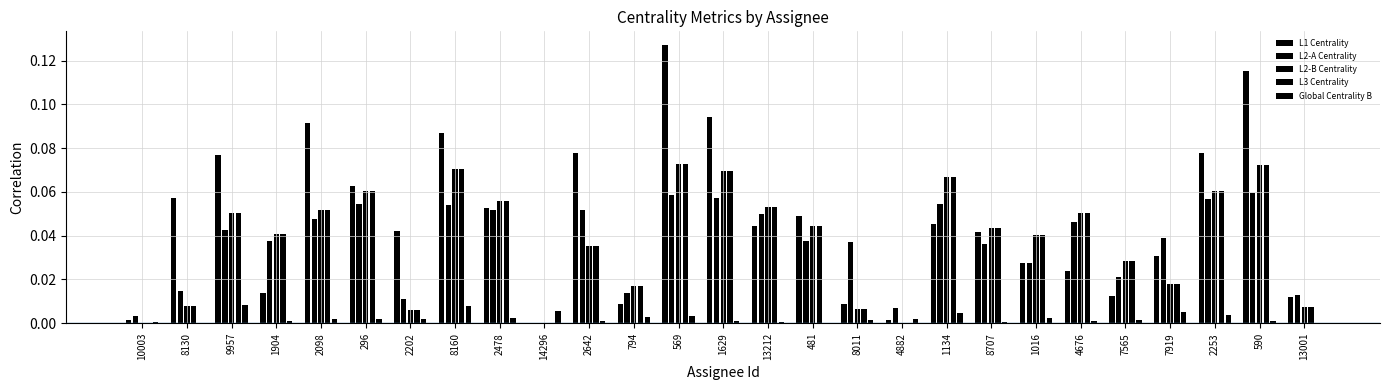

What is the sum of the L1 Centrality values at 13212 and 296?

0.1